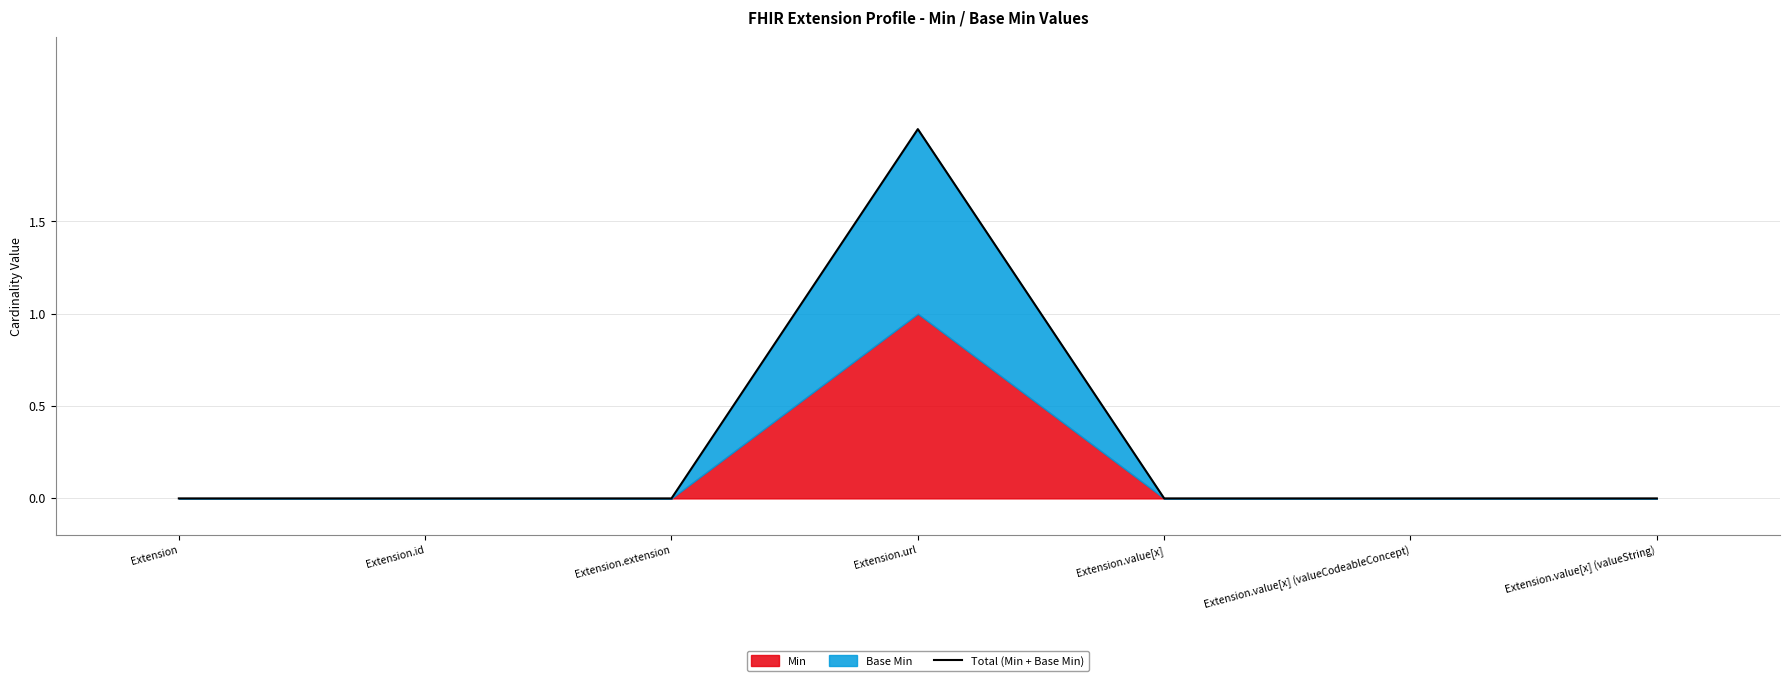

Reading right to left, what are all the values shown in this chart?

0	0	0	2	0	0	0